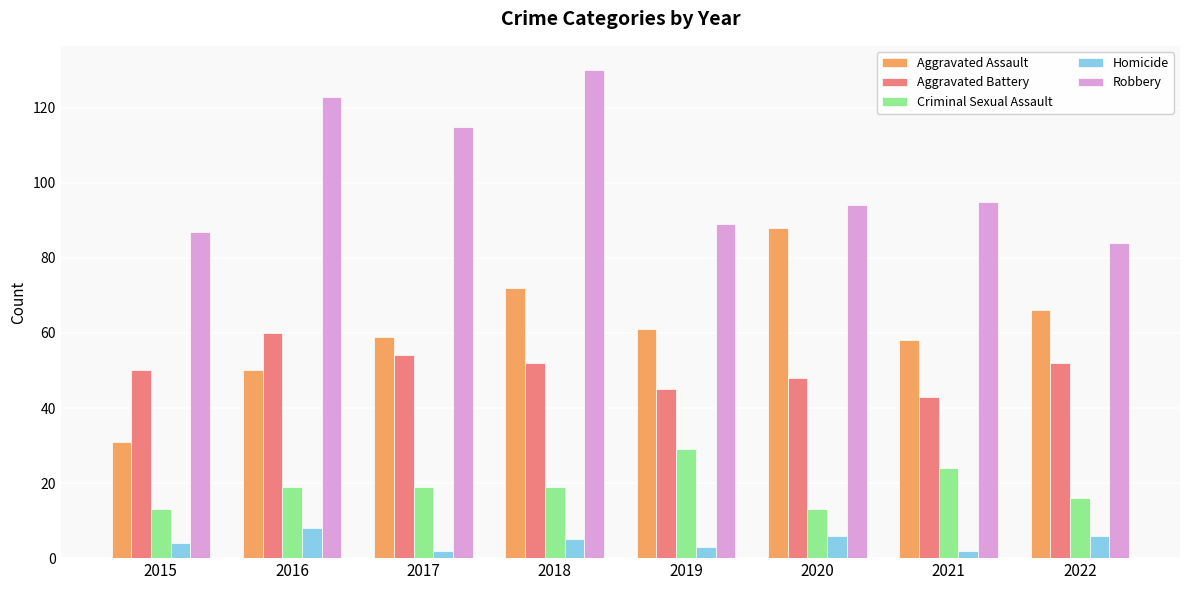

What is the sum of all Aggravated Battery values?

404